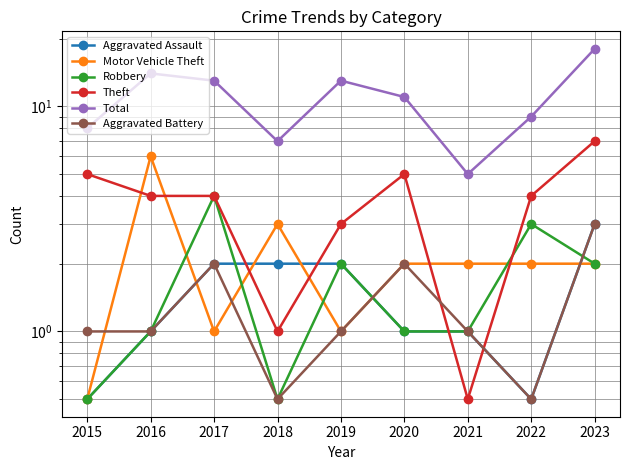

At which label does Robbery first exceed 1?

2017